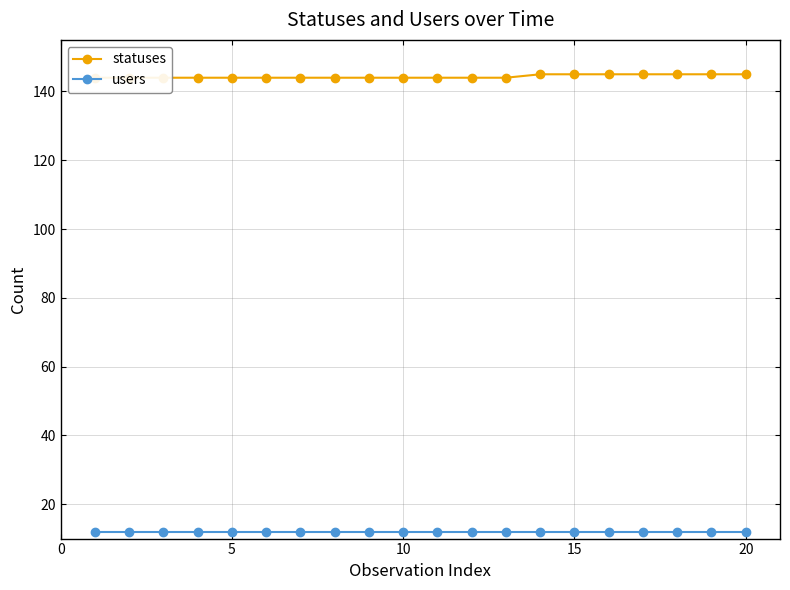

Reading right to left, what are all the values shown in this chart?

statuses: 145	145	145	145	145	145	145	144	144	144	144	144	144	144	144	144	144	144	144	144
users: 12	12	12	12	12	12	12	12	12	12	12	12	12	12	12	12	12	12	12	12